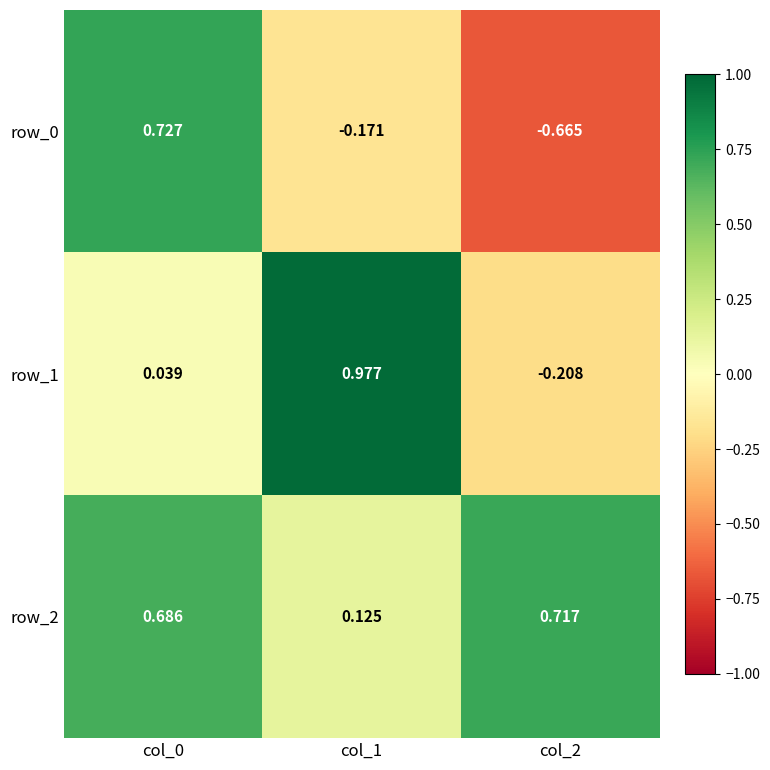

Is the value of row_2 at col_2 greater than the value of row_1 at col_1?

No